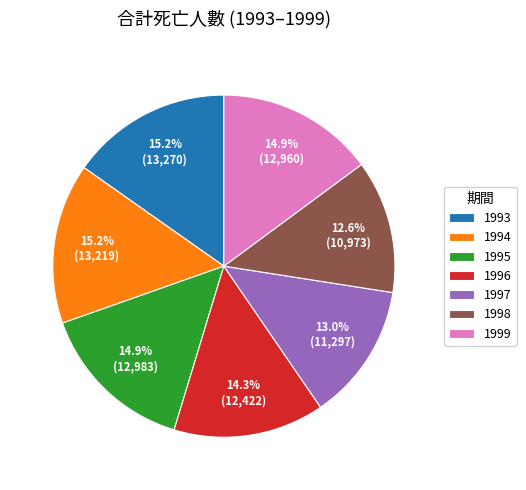

Approximately how many times larger is the value at 1998 compared to 1999?

0.8